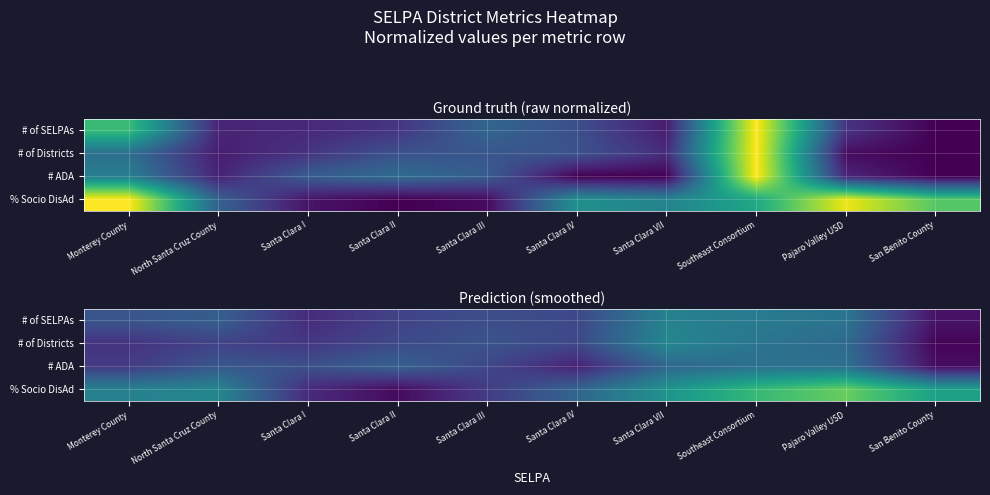

Count the number of categories in the chart.

10